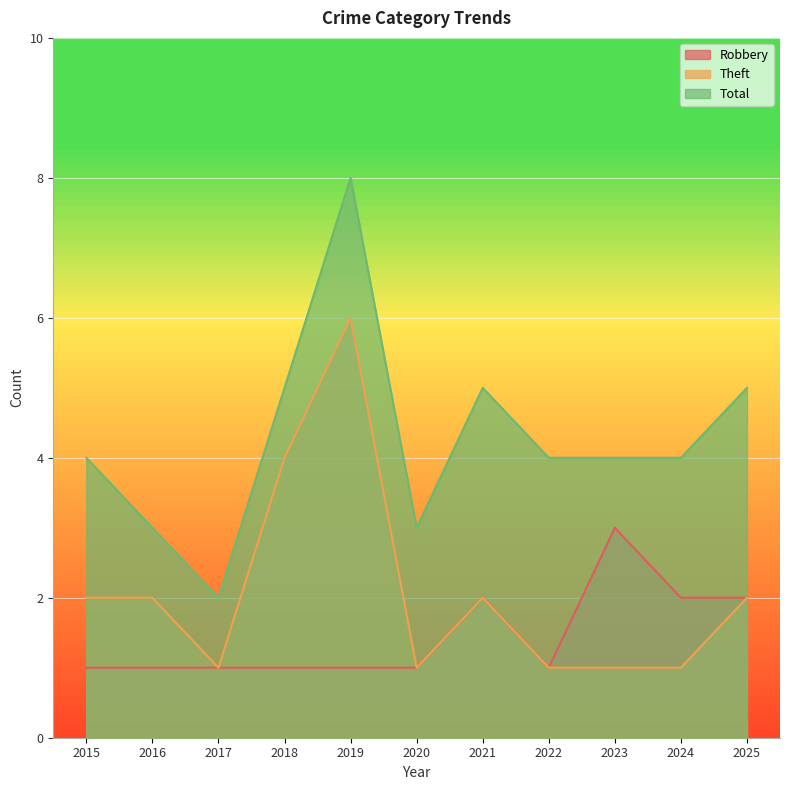

True or false: Total and Robbery intersect in this chart.

False